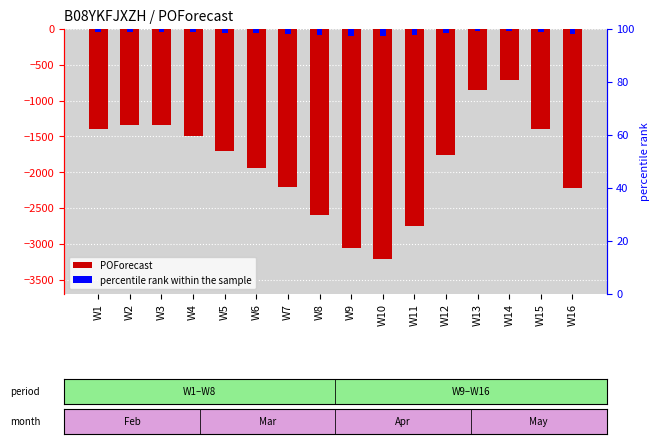

True or false: the data shows -437 at W6.

False